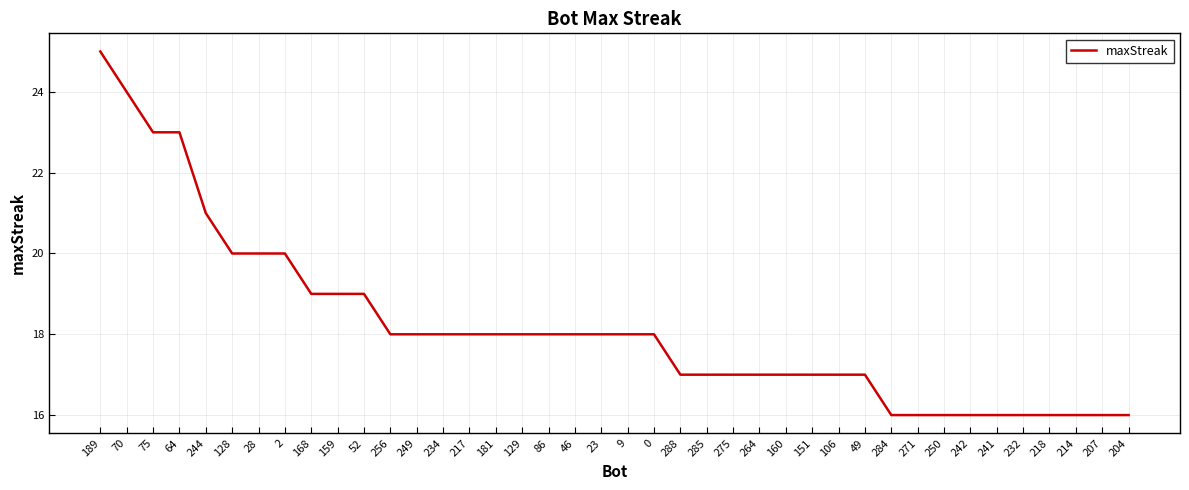

Read the value at 28.

20